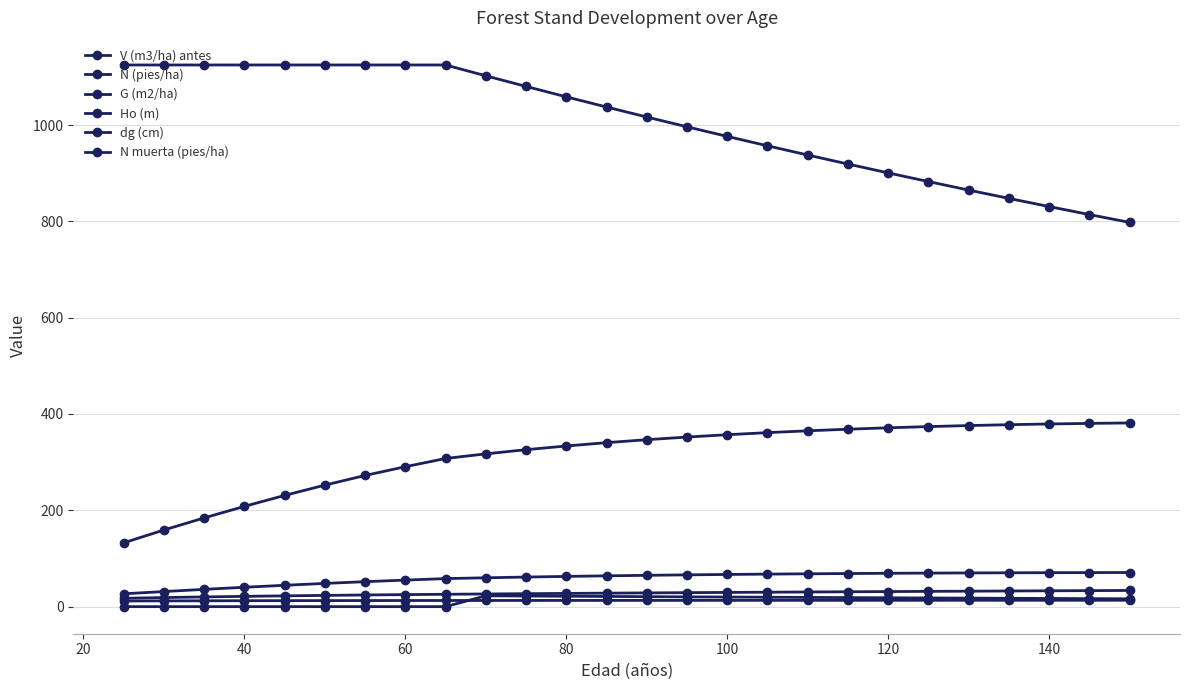

Count the number of categories in the chart.

26